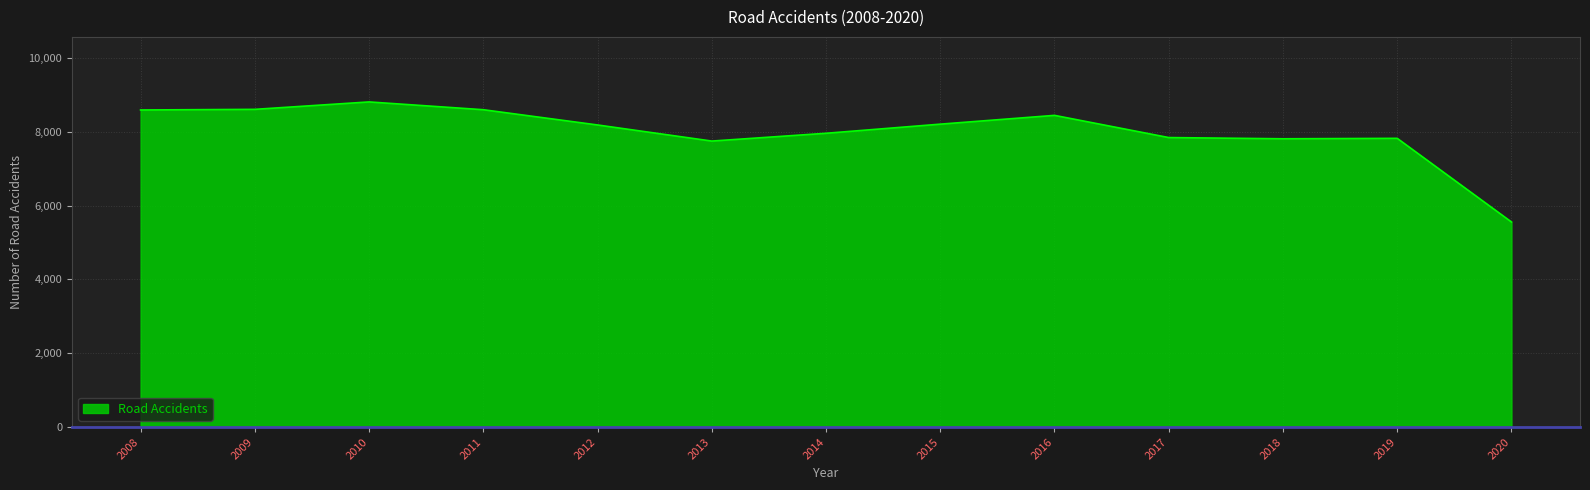

How many categories are shown in the chart?

13